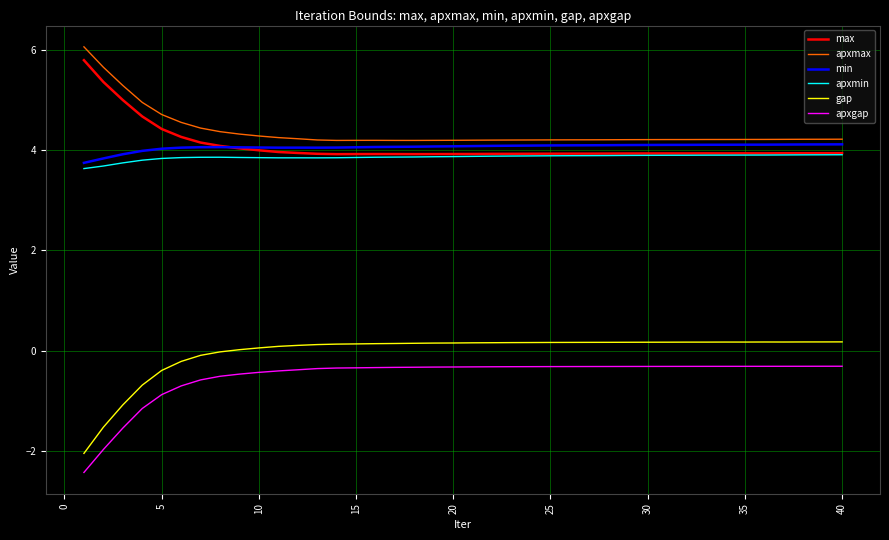

True or false: max and apxmax cross at least once.

False